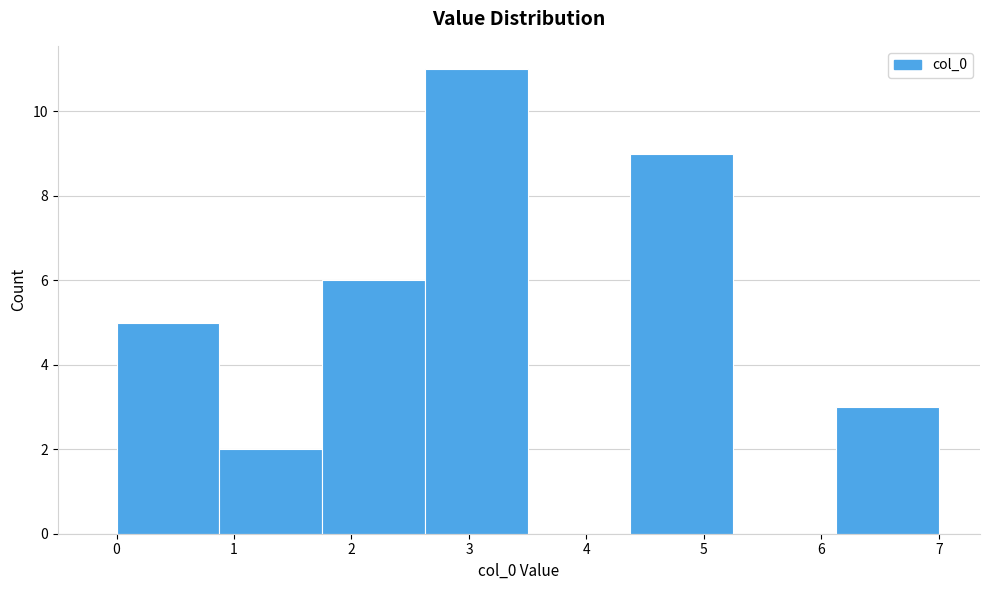

Which range on the x-axis has the tallest bar?

2.6 to 3.5